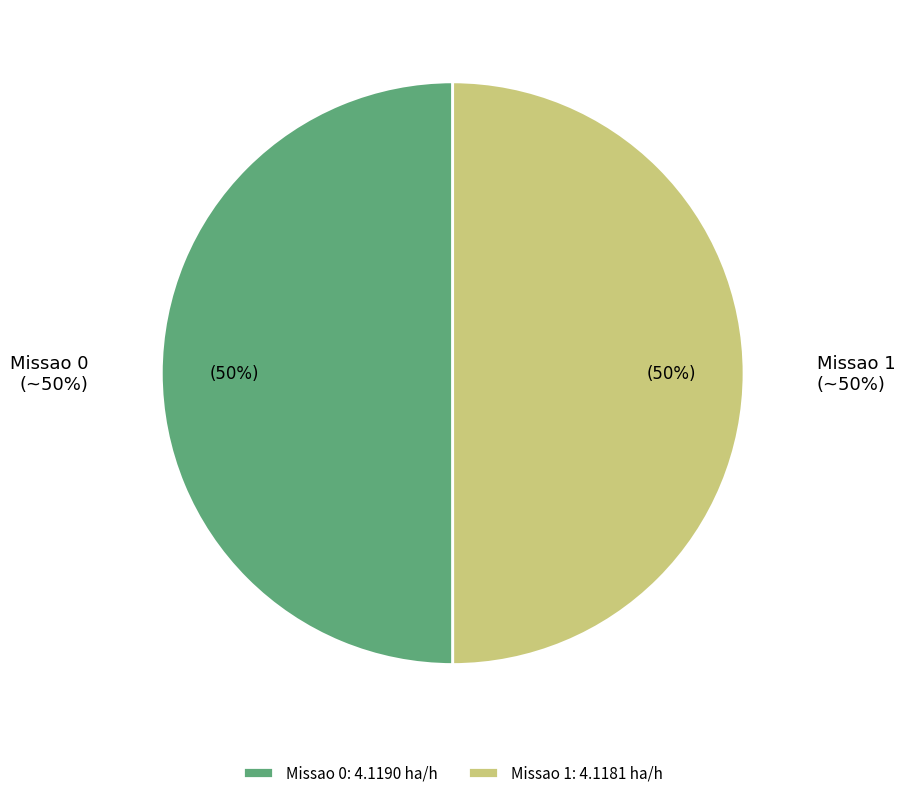

To the nearest percent, what percentage of the pie is Missao 0?

50%